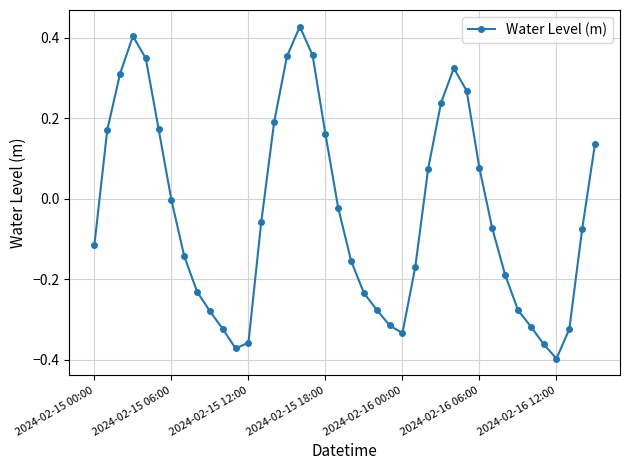

Count the number of categories in the chart.

40